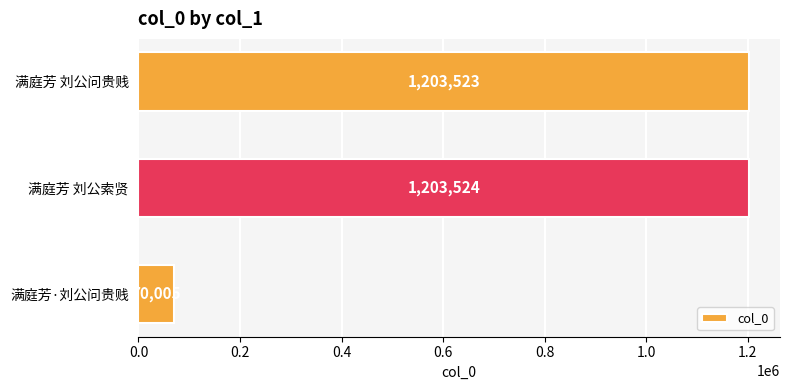

Which has a higher value, 满庭芳·刘公问贵贱 or 满庭芳 刘公问贵贱?

满庭芳 刘公问贵贱